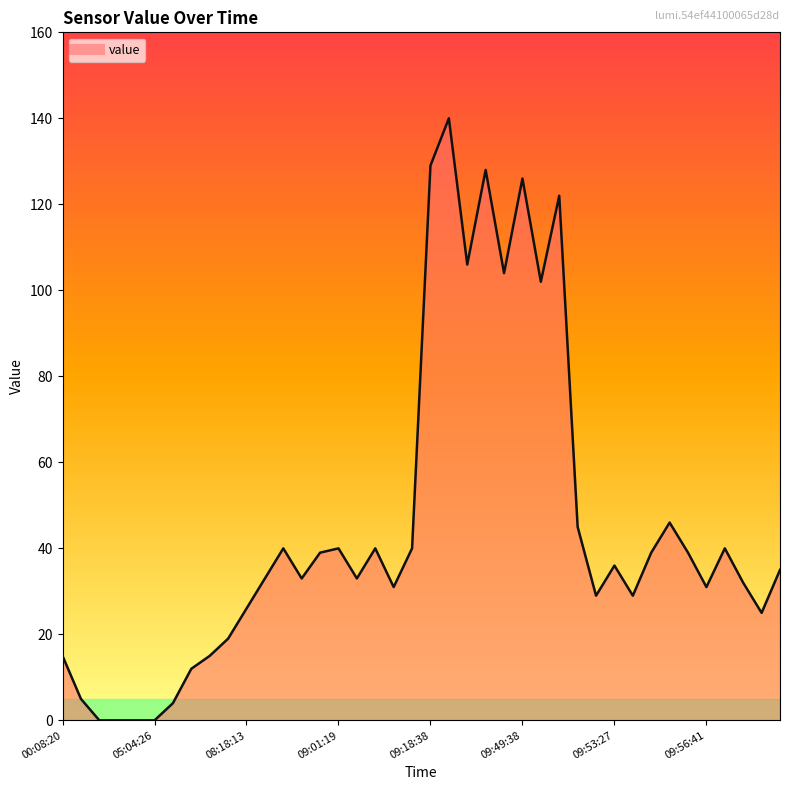

What is the greatest value displayed?

140